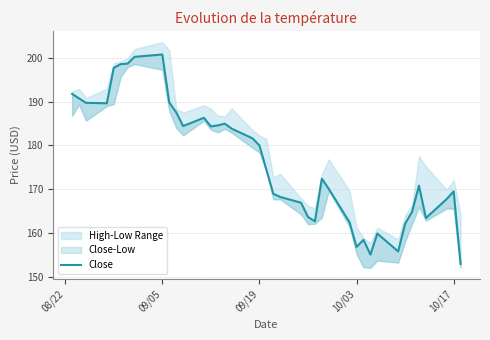

True or false: the data has more than 2 interior local peaks.

True